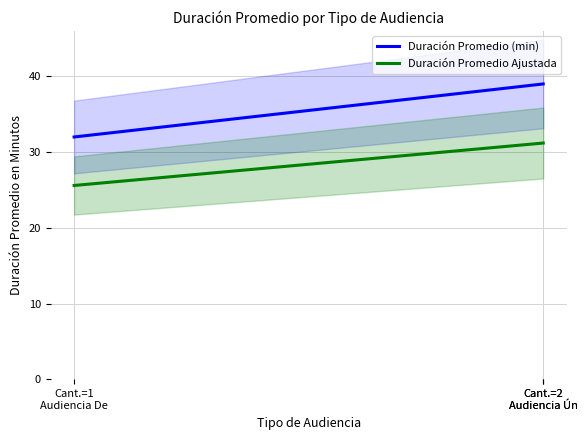

True or false: Duración Promedio Ajustada and Duración Promedio (min) intersect in this chart.

False